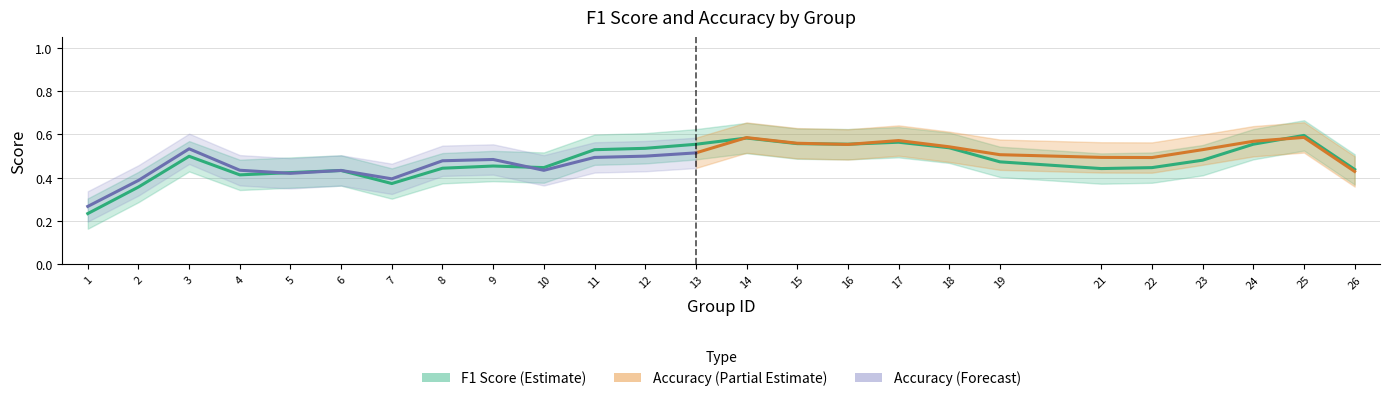

How many interior local peaks does the f1 series have?

6